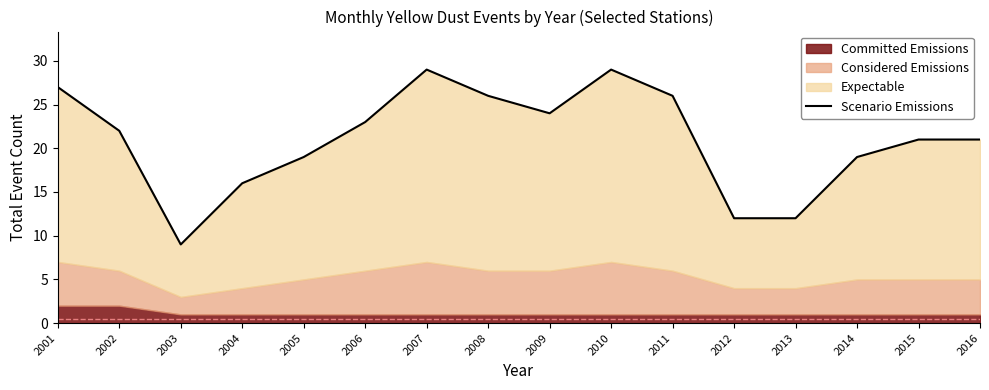

Reading left to right, extract all data points from this chart.

2001=27	2002=22	2003=9	2004=16	2005=19	2006=23	2007=29	2008=26	2009=24	2010=29	2011=26	2012=12	2013=12	2014=19	2015=21	2016=21